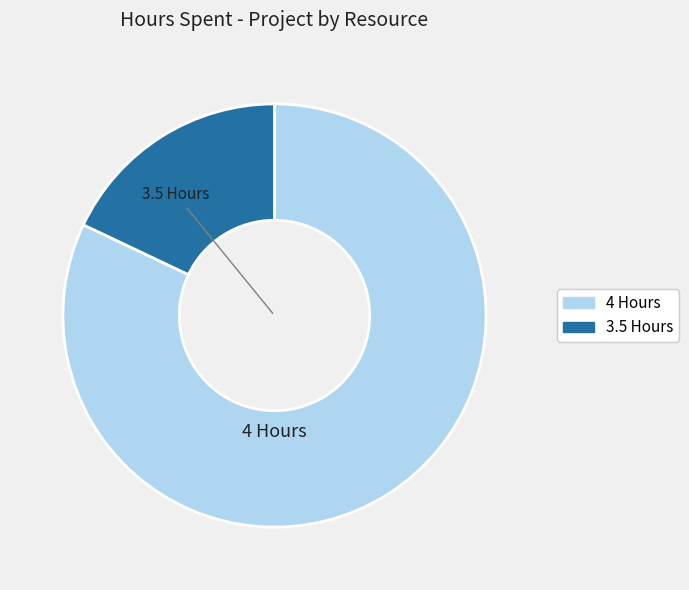

Is there any slice that represents more than half of the pie?

Yes